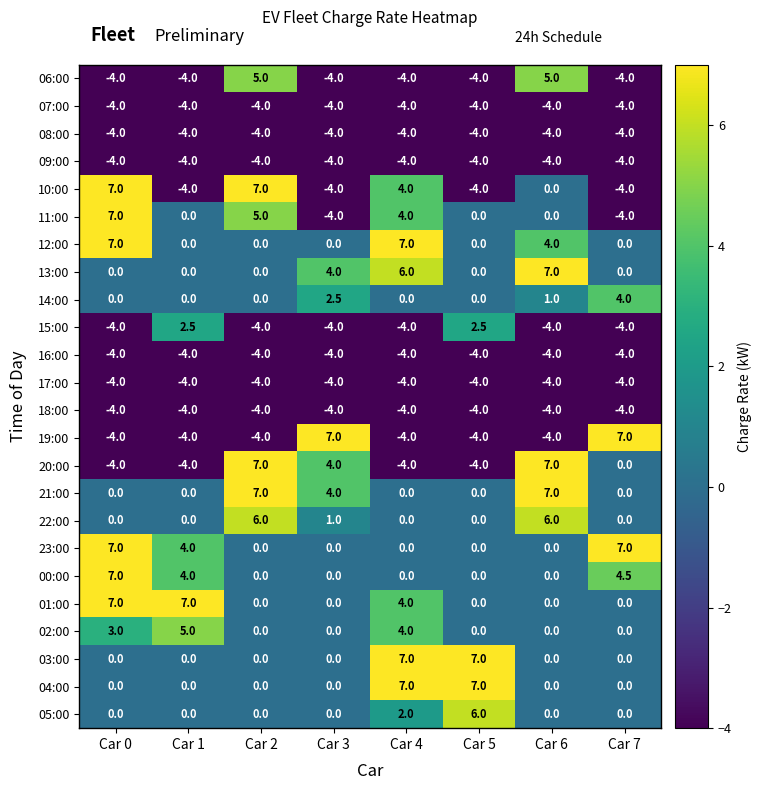

Is the value of 11:00 at Car 0 greater than the value of 22:00 at Car 4?

Yes